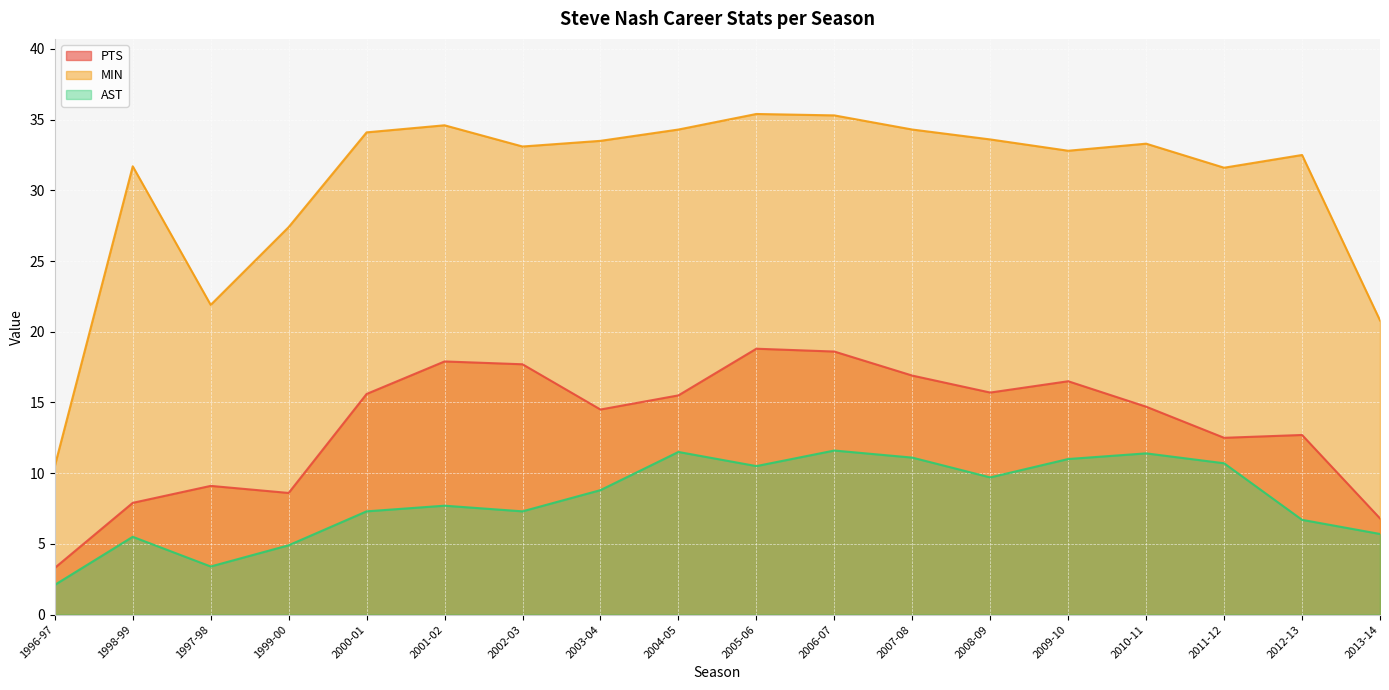

True or false: PTS and MIN intersect in this chart.

False